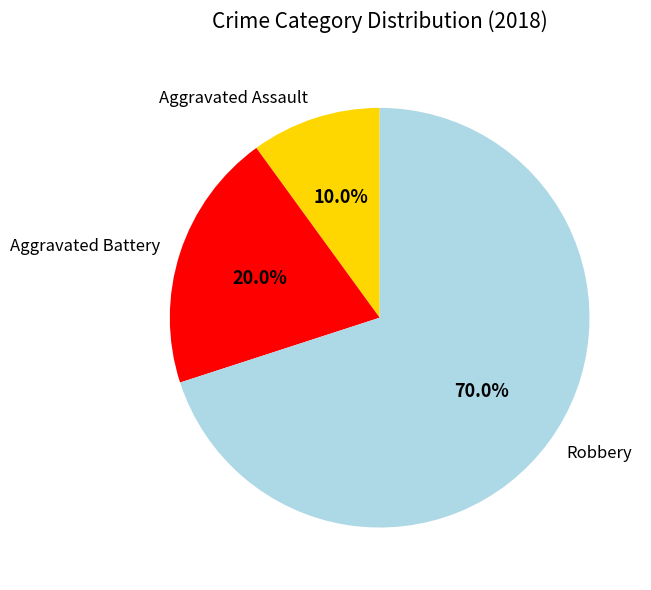

What portion of the pie excludes Aggravated Assault?

90.0%